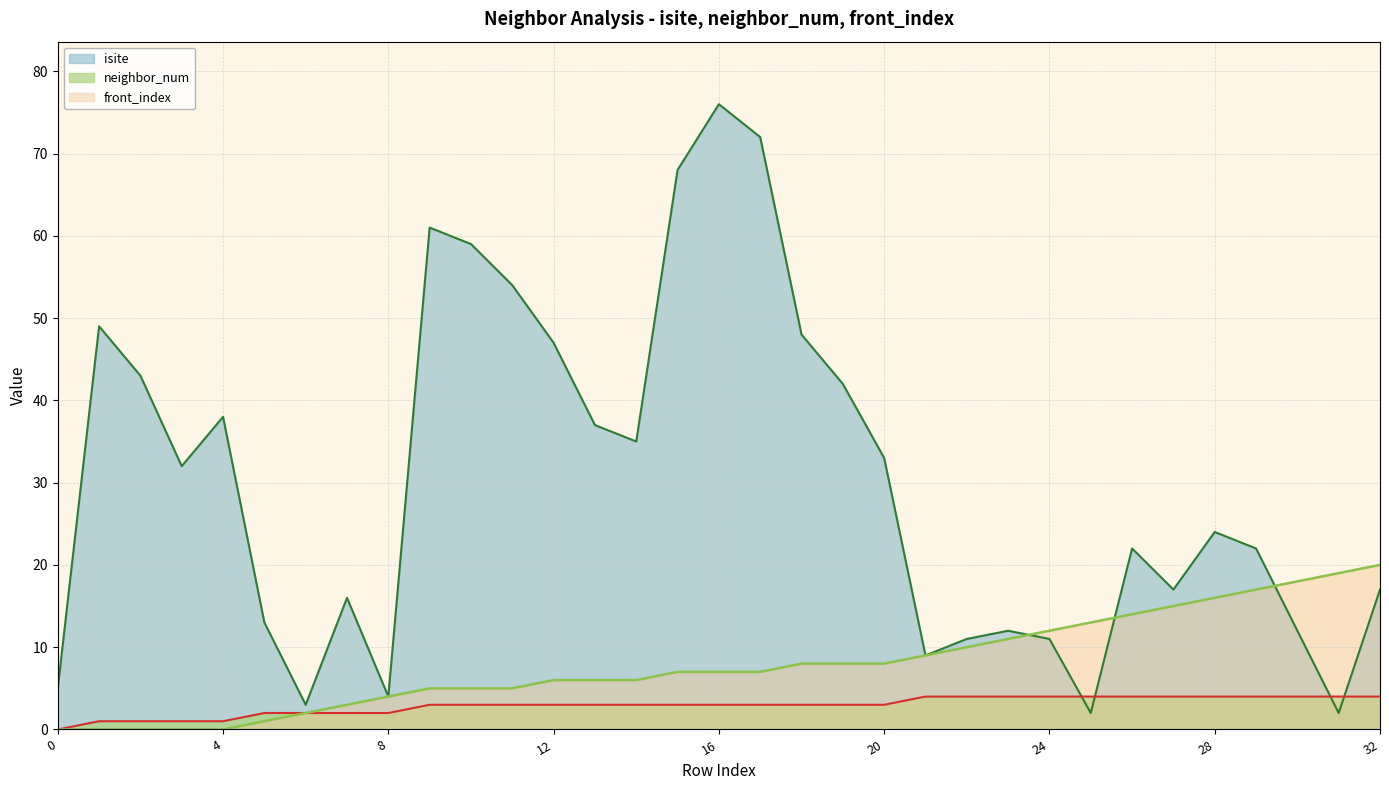

What are all the series names shown in the legend?

isite, neighbor_num, front_index